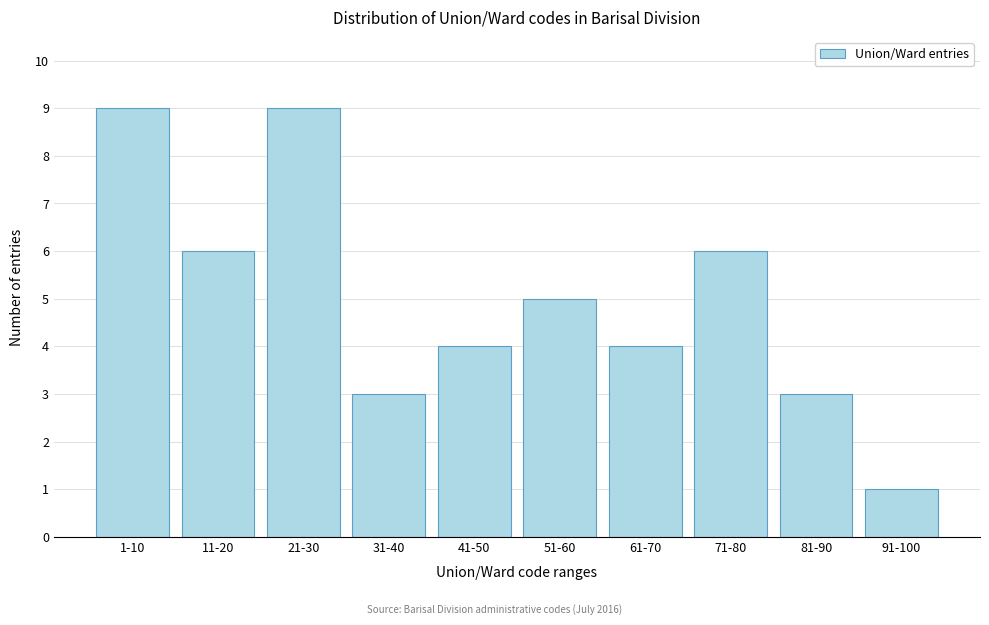

Reading left to right, transcribe all the data shown in this chart.

9	6	9	3	4	5	4	6	3	1